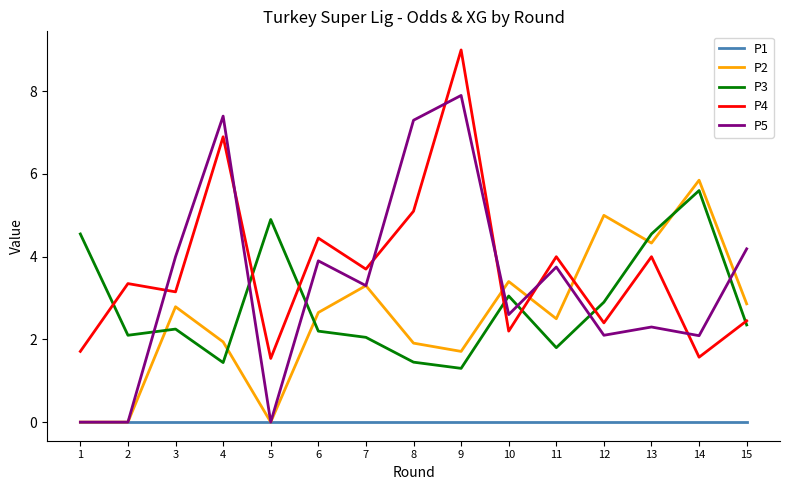

Between 14 and 15, which series saw the biggest shift?

P3